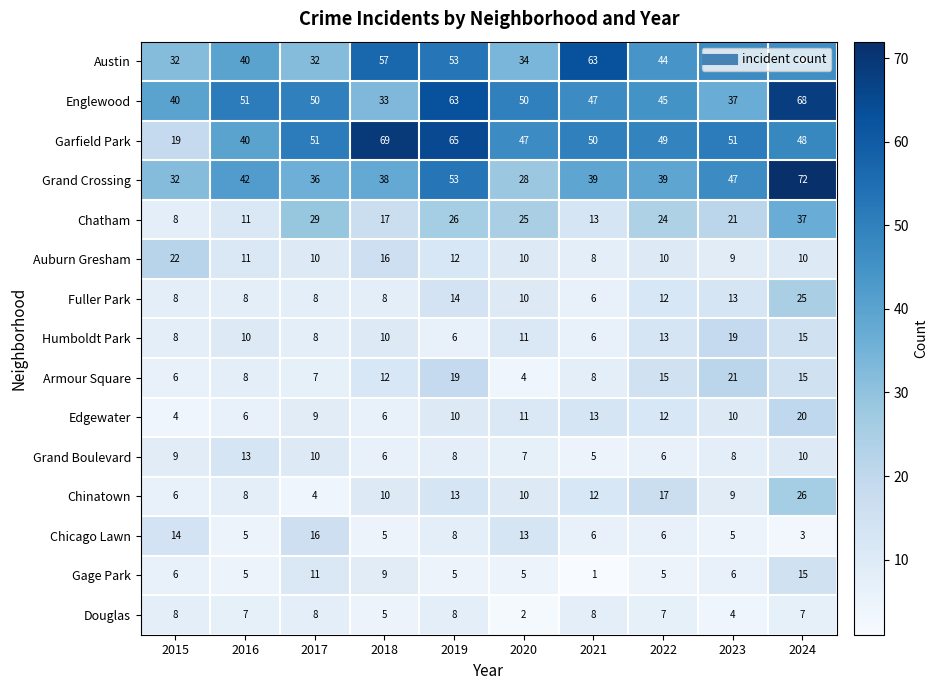

What is the minimum value shown in the chart?

1